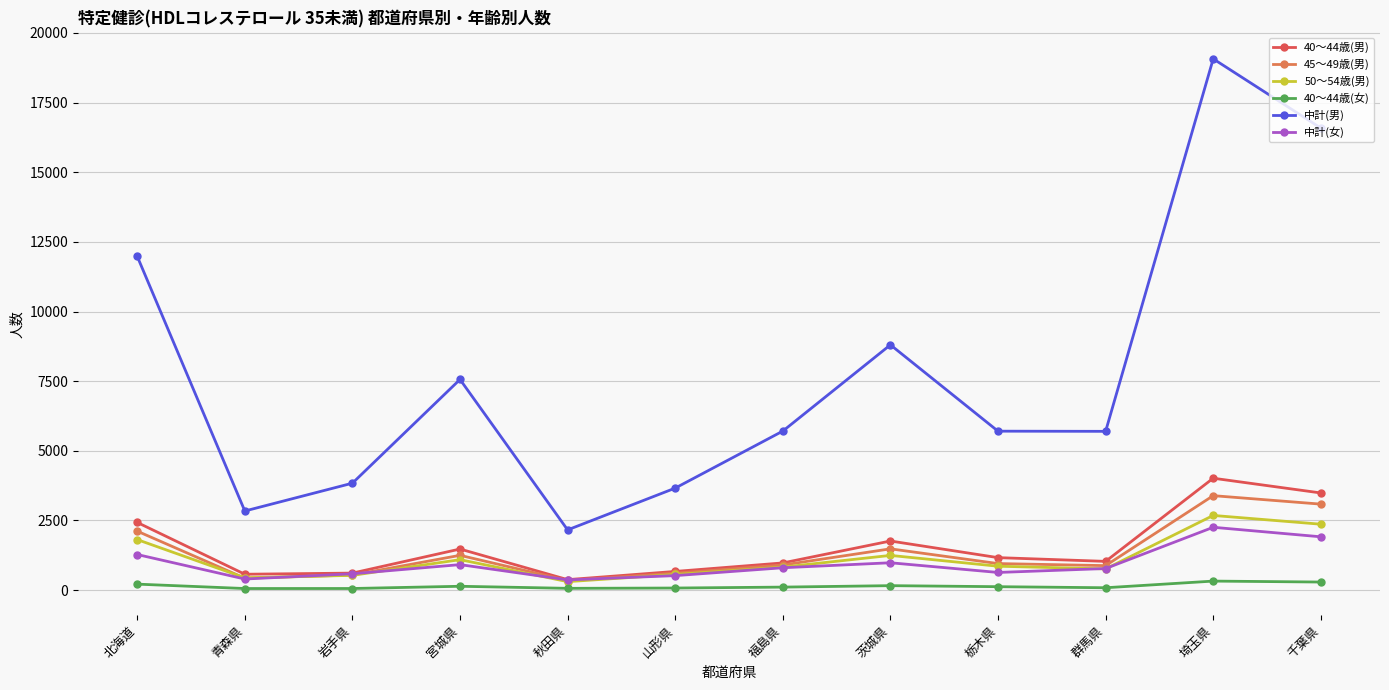

Is this an area chart (filled region under the line)?

No